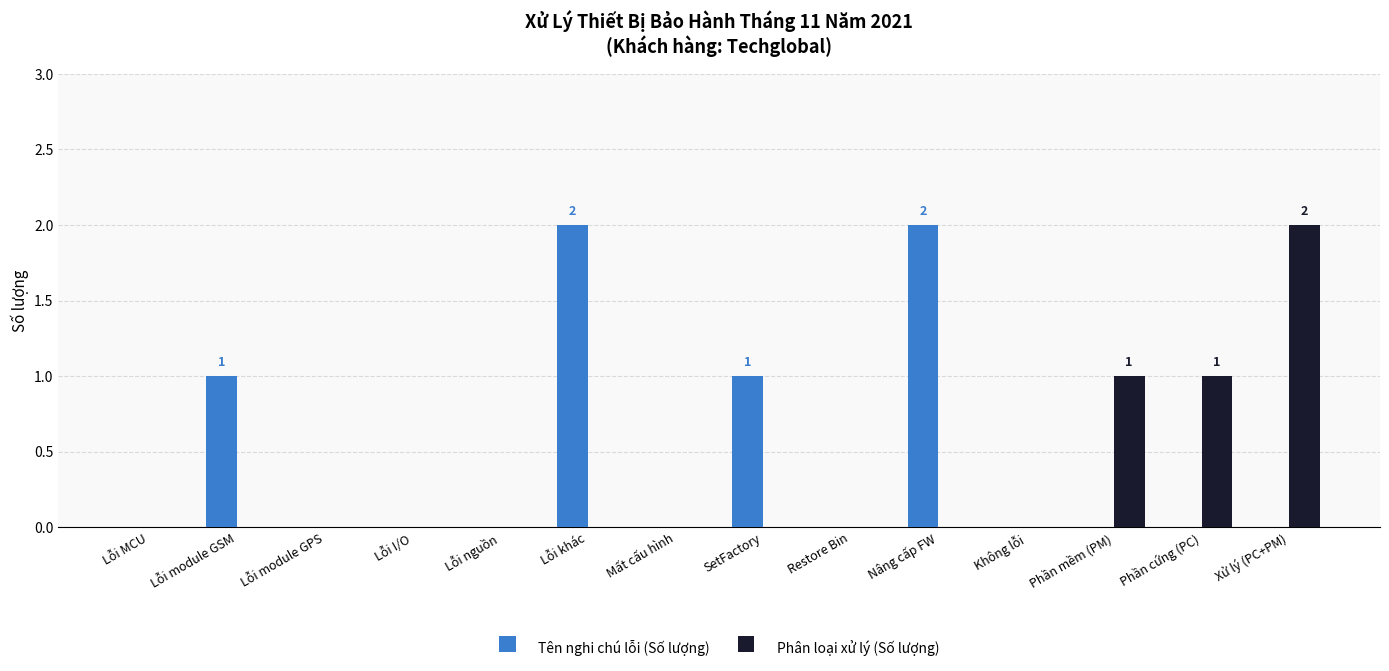

Does the chart contain stacked bars?

No